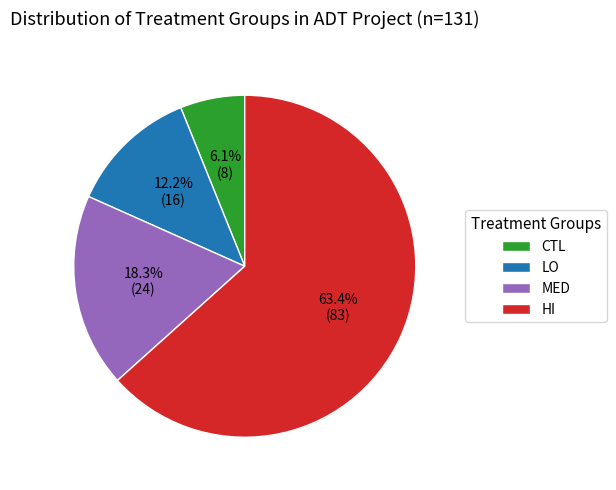

Approximately how many times larger is the value at LO compared to MED?

0.7